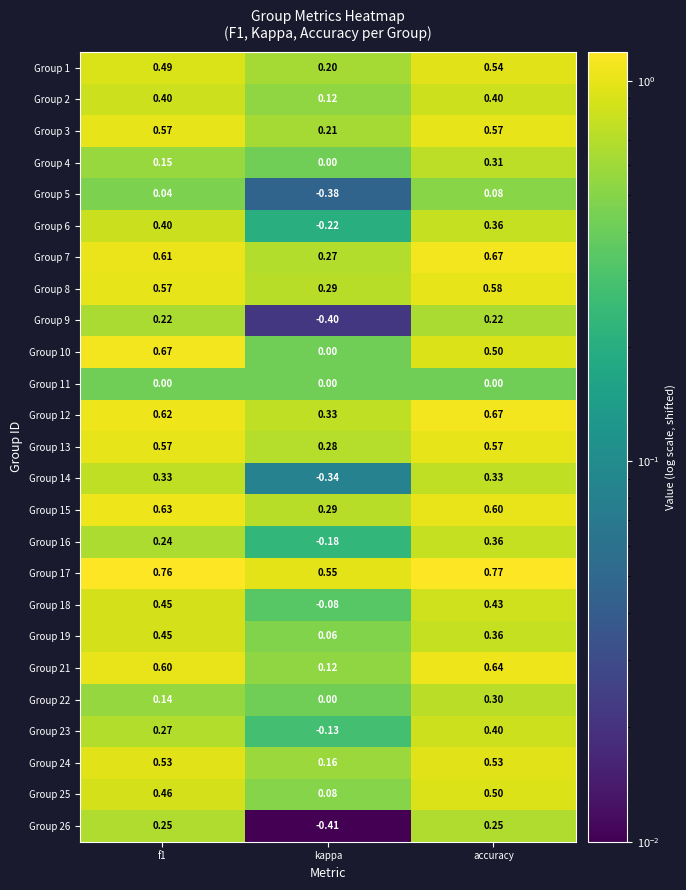

At how many categories does at least one series exceed 0?

3